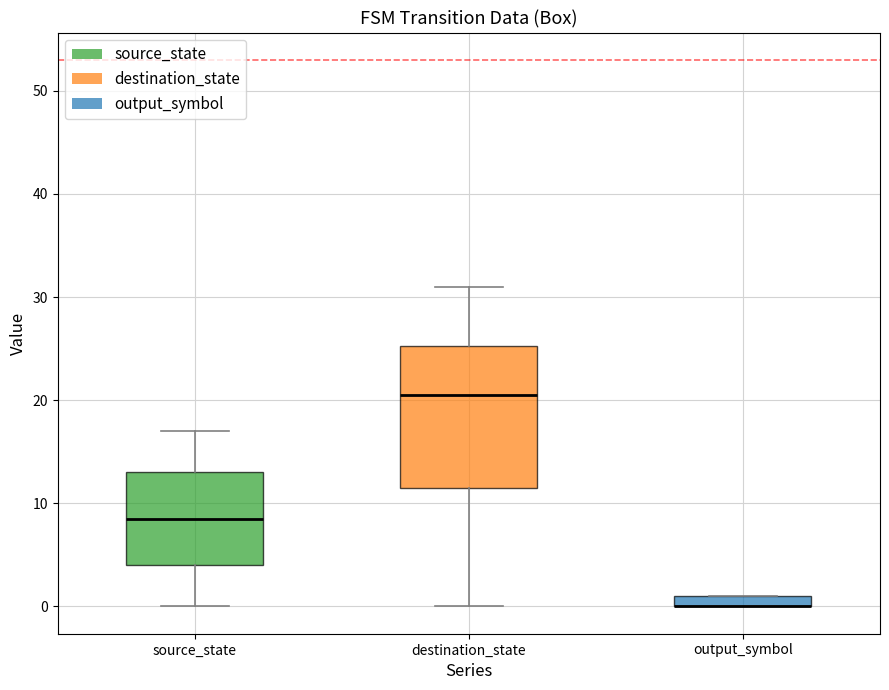

Where does the upper whisker of the box for source_state end on the y-axis? The values are not printed on the chart, so give them approximately, as read against the axis.

17